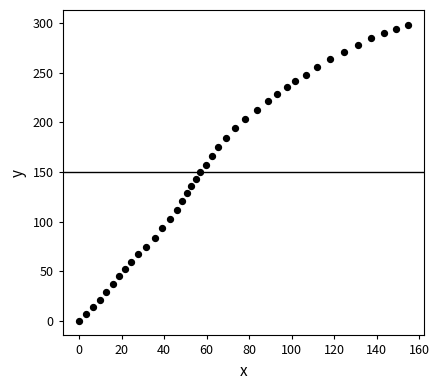

What is the range of X values (max minus min)?

154.5